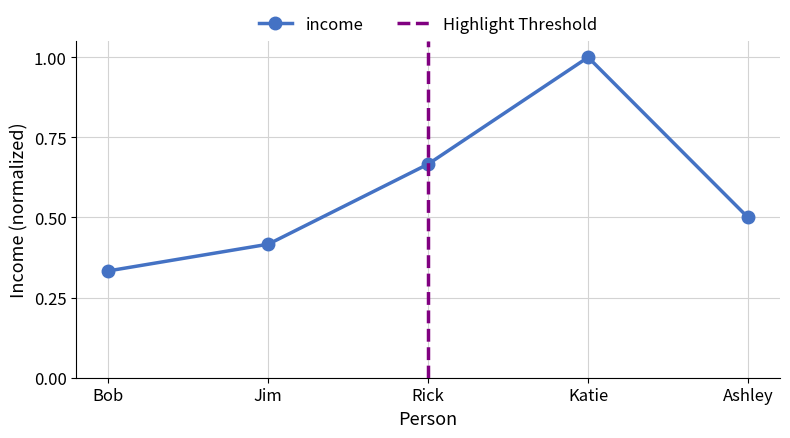

Reading left to right, extract all data points from this chart.

0.3	0.4	0.7	1.0	0.5